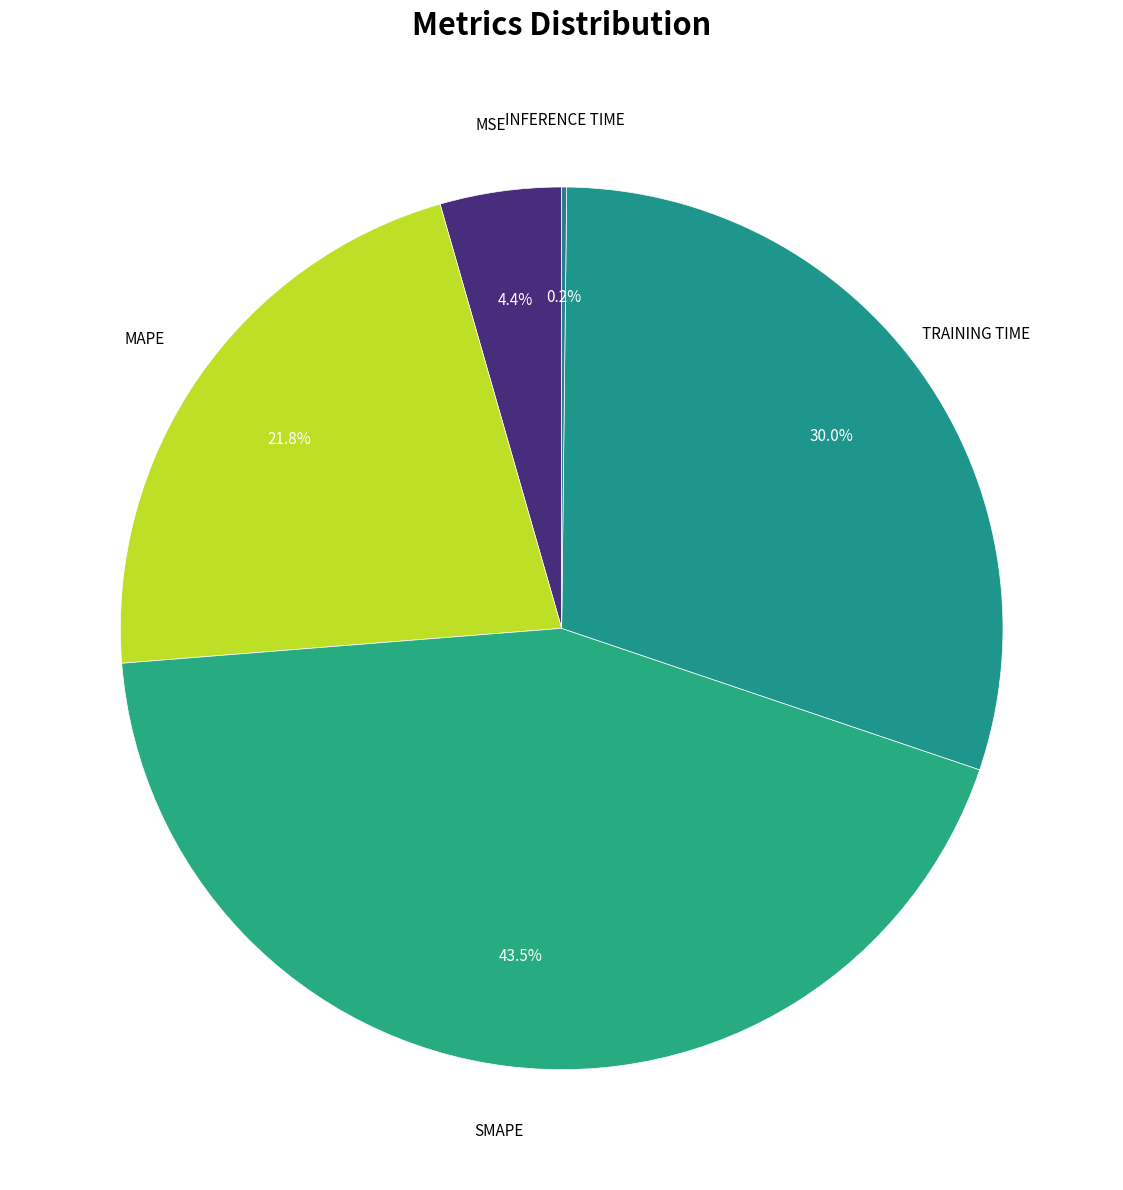

Is there any slice that represents more than half of the pie?

No